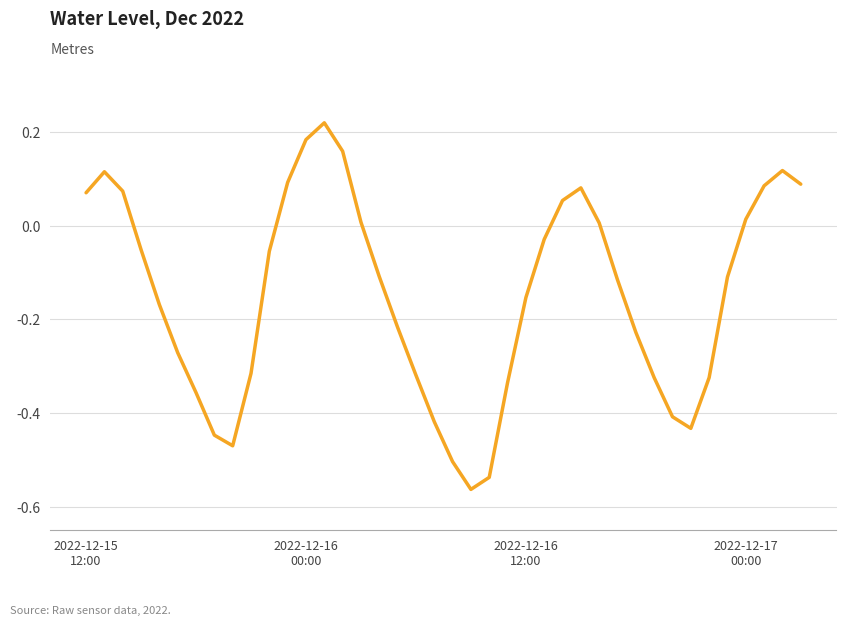

What is the difference between the maximum and minimum values?

0.8